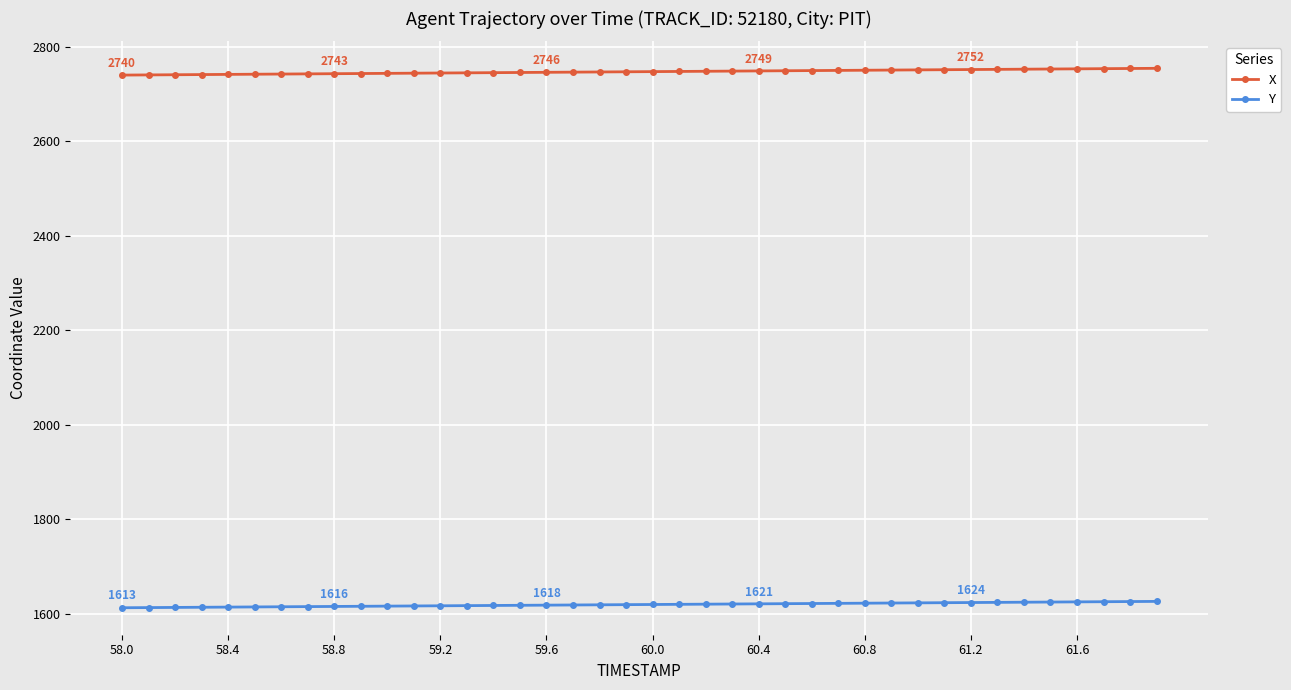

True or false: Y and X intersect in this chart.

False